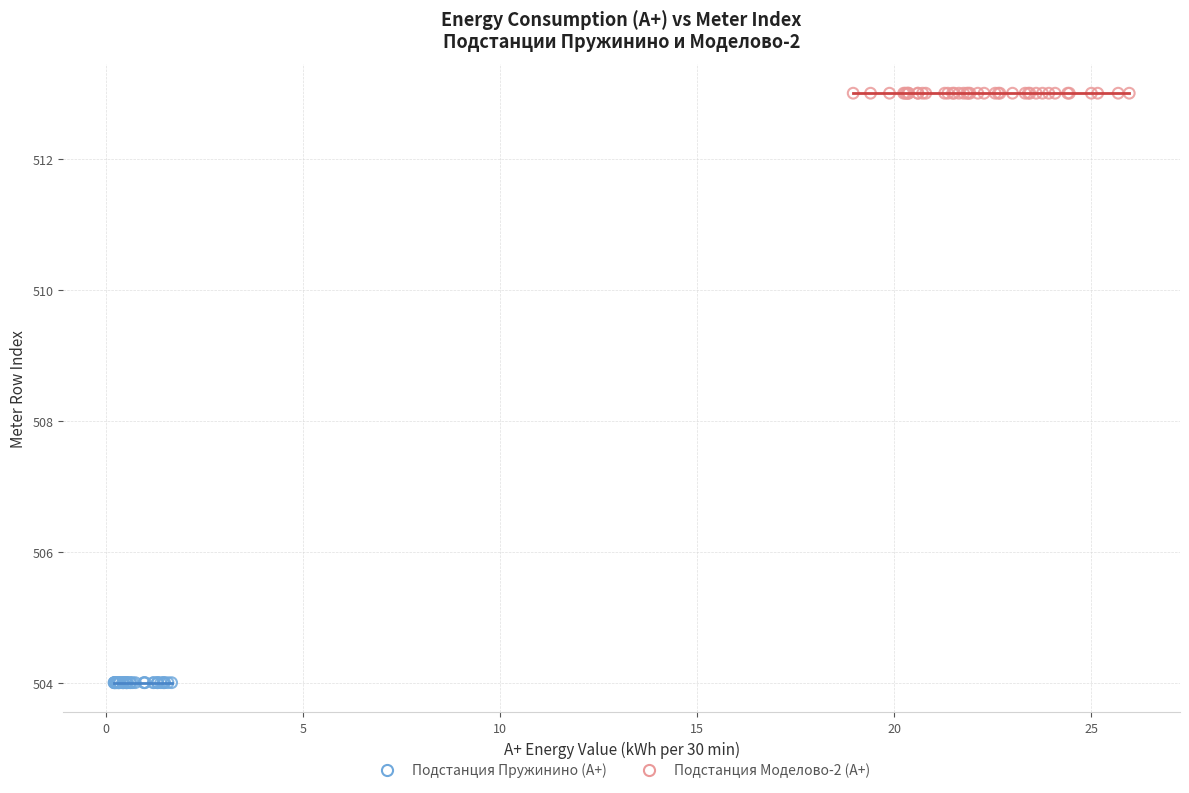

Which series reaches the minimum Y coordinate?

Подстанция Пружинино (А+)